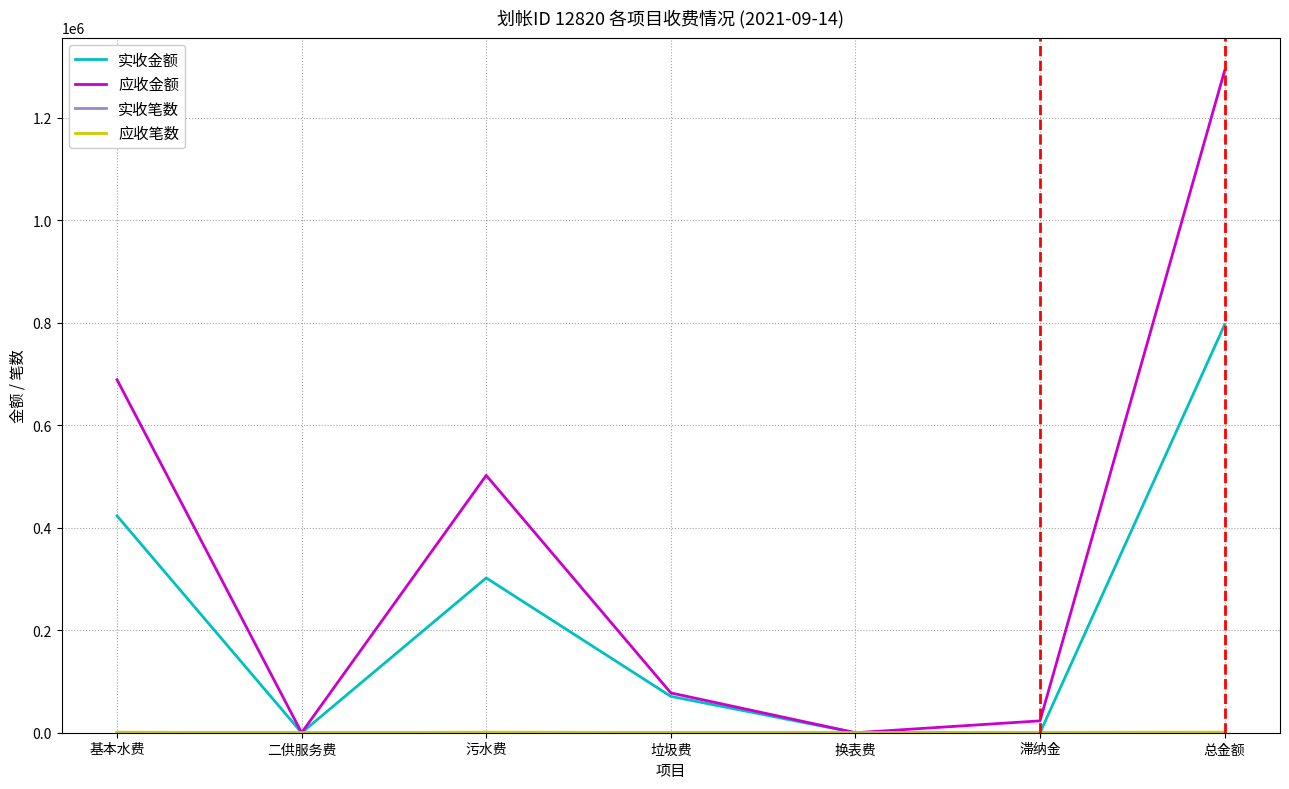

Is it true that 实收金额 equals 70922.6 at 垃圾费?

True